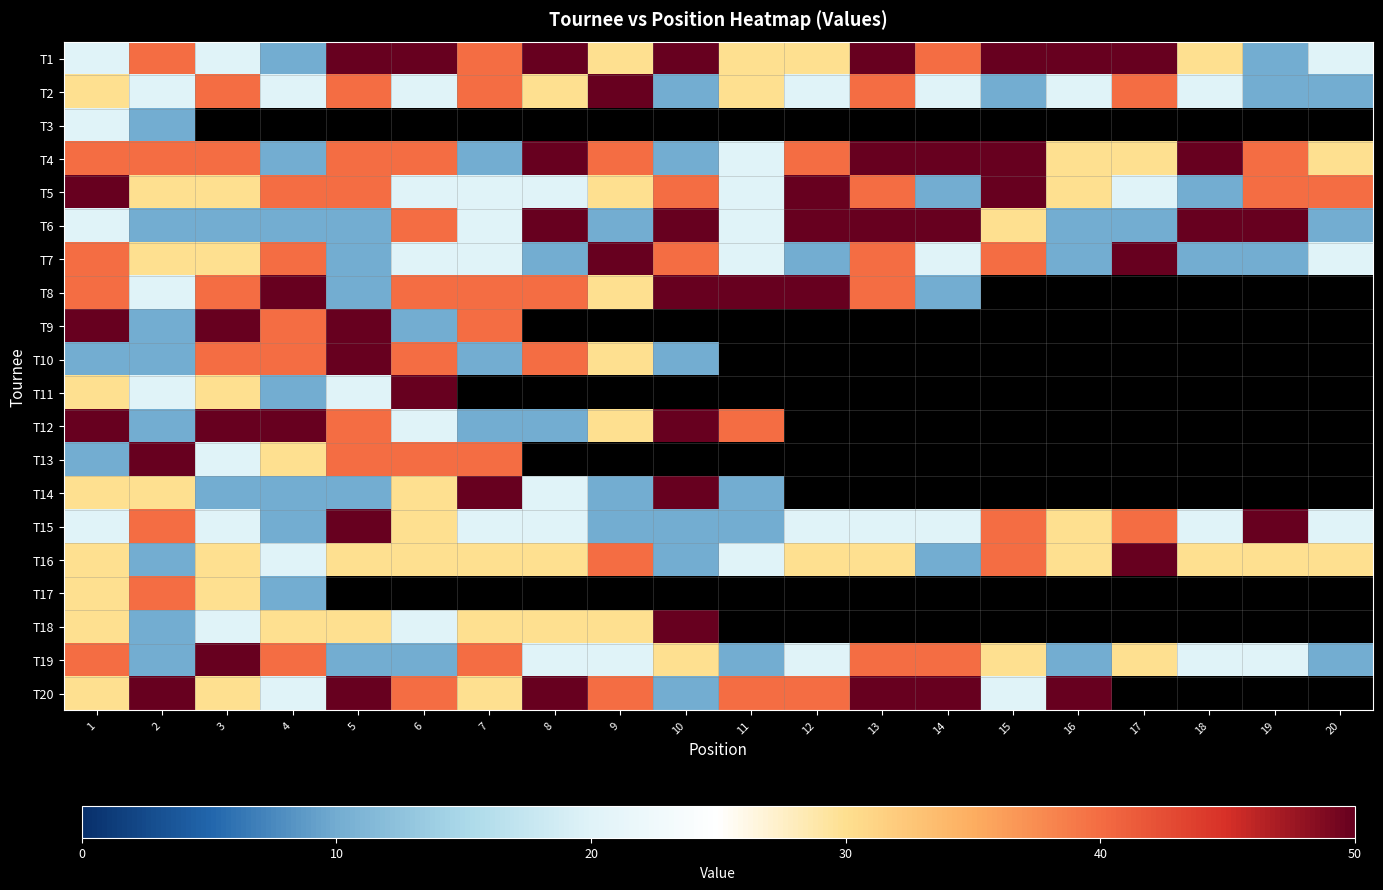

Rank the series by their maximum value, from highest to lowest.

T1, T2, T4, T5, T6, T7, T8, T9, T10, T11, T12, T13, T14, T15, T16, T18, T19, T20, T17, T3